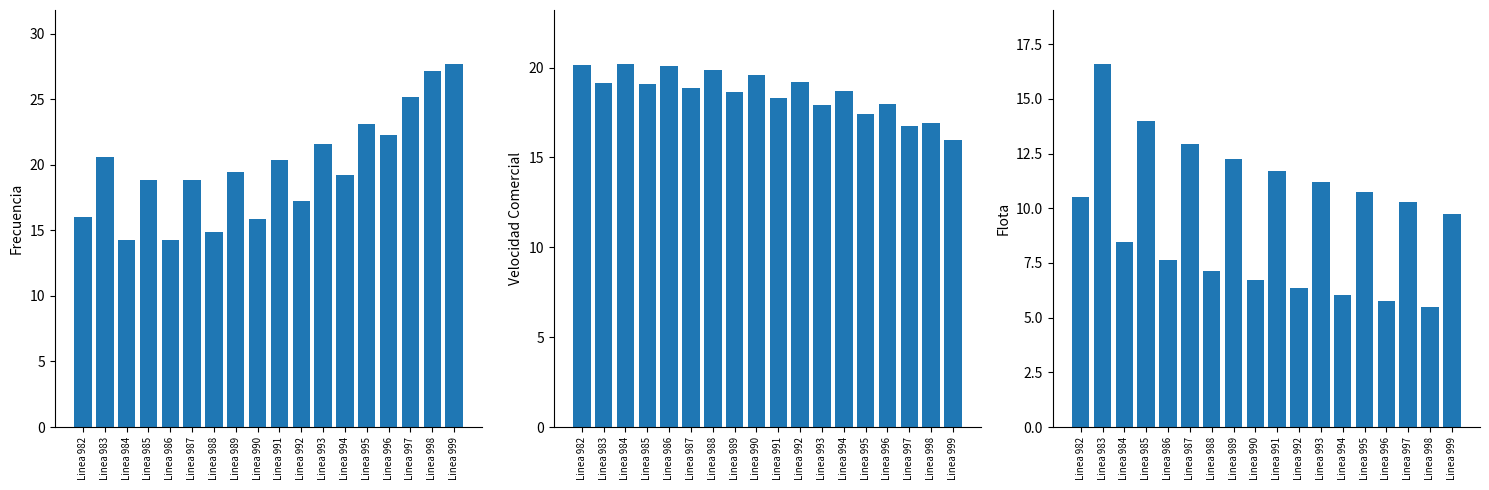

What is the maximum value for Flota?

16.6